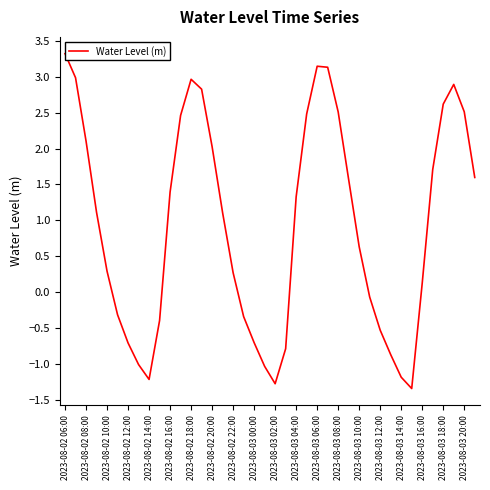

The value at 2023-08-03 14:00 is -1.7. True or false?

False